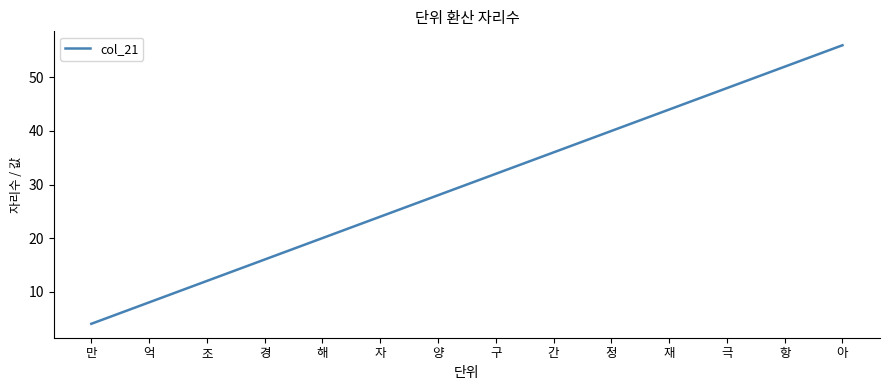

What position from the left is 조?

3